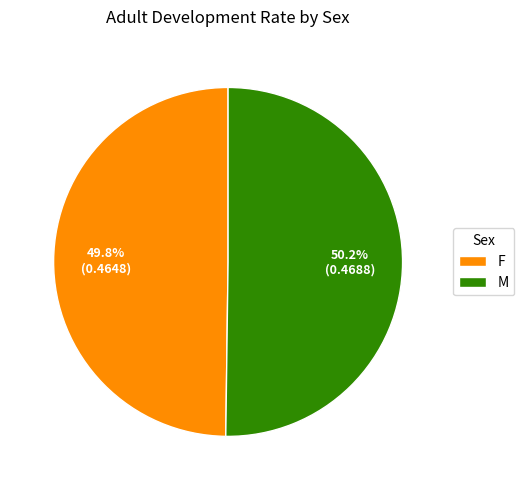

What is the ratio of the value at F to the value at M?

1.0